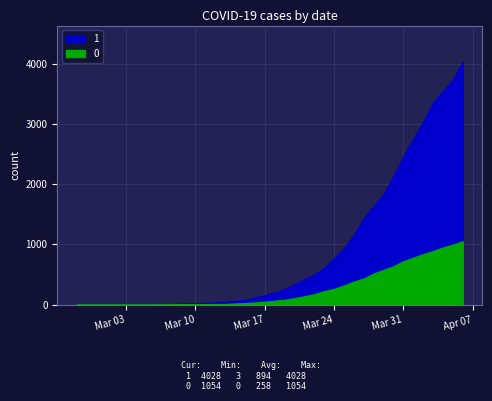

True or false: 1 and 0 cross at least once.

False